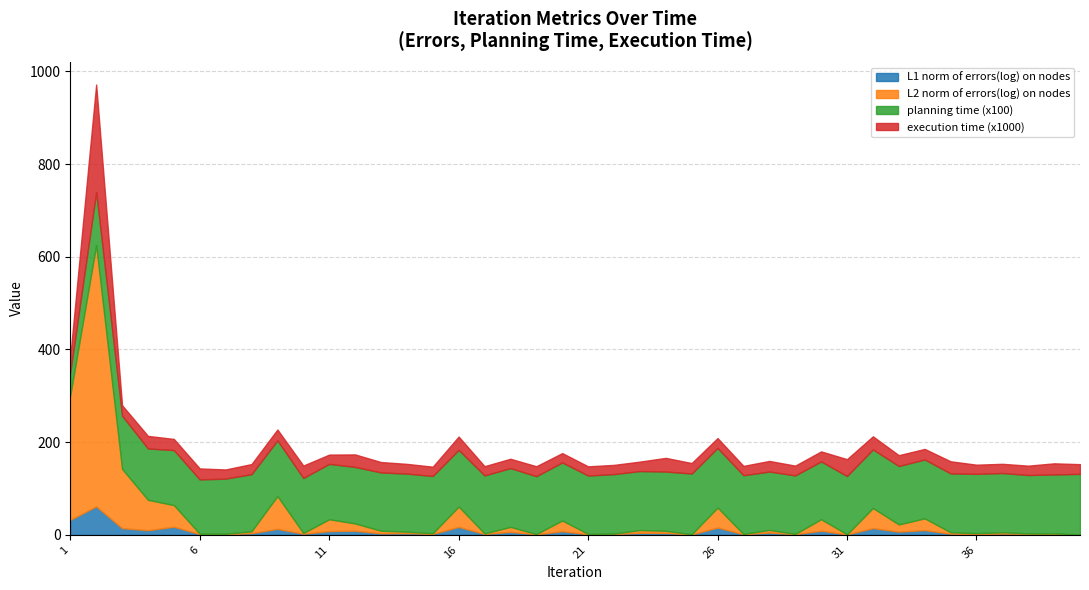

Reading left to right, what are all the values shown in this chart?

L1 norm of errors(log) on nodes: 32.3	61.4	14.4	9.9	17.4	1.5	1.6	3.6	13.0	2.3	8.1	8.9	3.2	3.6	2.0	17.0	1.9	6.4	1.1	7.8	1.3	1.6	4.3	4.1	0.9	15.7	1.3	5.0	1.4	8.8	0.8	14.4	6.9	10.2	2.5	1.9	2.8	2.1	2.0	0.6
L2 norm of errors(log) on nodes: 269.3	563.8	128.0	65.5	46.6	0.8	0.7	4.1	70.6	1.7	25.5	15.7	5.6	3.1	1.3	44.0	1.1	10.7	0.4	23.2	0.6	0.9	6.0	4.6	0.3	43.2	0.5	5.7	0.4	24.8	0.2	43.4	15.6	25.3	3.0	1.6	2.7	0.9	1.0	0.2
planning time (x100): 49.8	114.3	114.8	110.8	118.7	117.2	119.0	123.2	120.3	118.7	119.5	122.0	125.8	125.4	123.6	122.3	125.2	126.8	125.0	125.2	126.0	128.5	127.3	127.9	131.1	128.6	126.9	125.9	126.4	124.7	125.8	126.4	126.1	127.0	127.0	128.0	127.9	126.0	127.2	130.8
execution time (x1000): 34.6	232.2	22.6	27.2	24.1	23.7	19.8	21.9	23.4	26.8	20.1	26.9	22.5	21.0	20.1	28.7	19.9	20.2	21.4	20.2	19.9	19.9	20.4	29.5	22.6	21.3	20.1	23.0	21.1	21.6	36.4	28.2	23.3	22.8	26.2	19.8	19.8	20.2	24.0	20.9